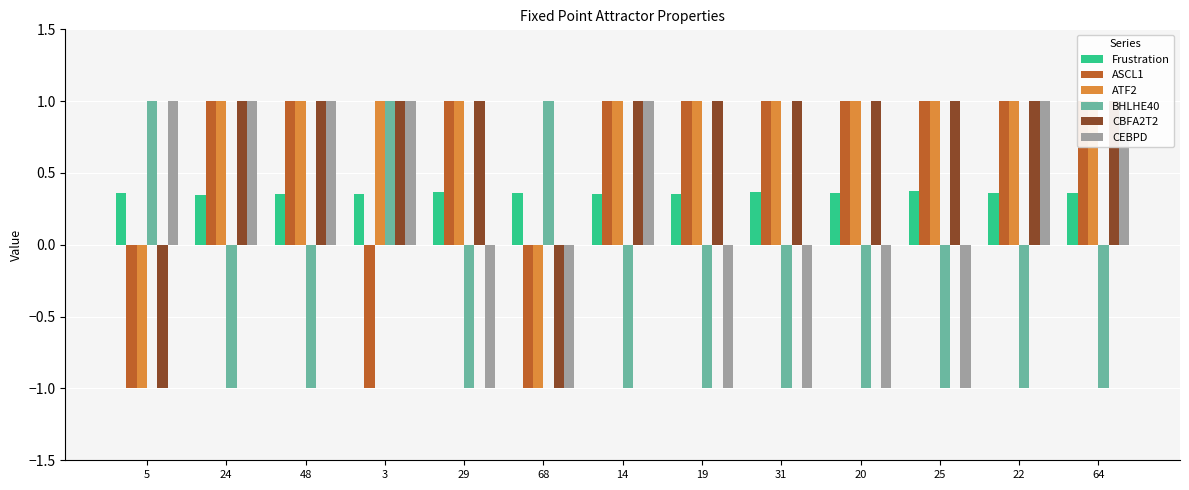

List the labels in order of ATF2 value, smallest first.

5, 68, 24, 48, 3, 29, 14, 19, 31, 20, 25, 22, 64